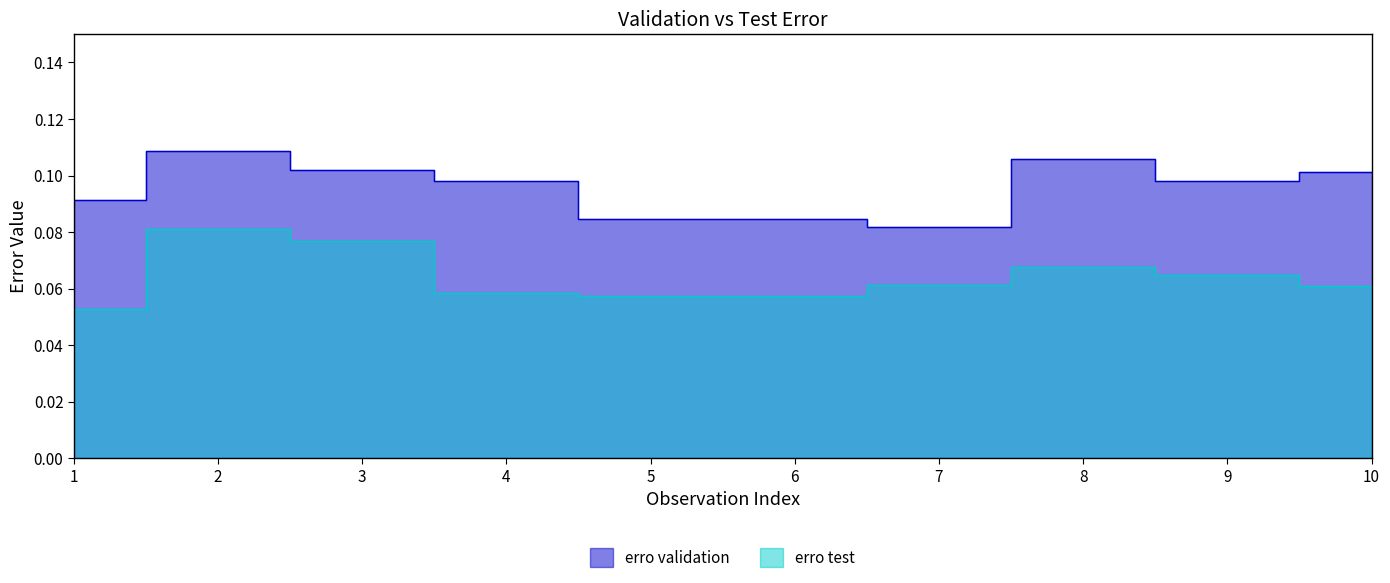

True or false: erro test has more than 1 points higher than both neighbors.

False